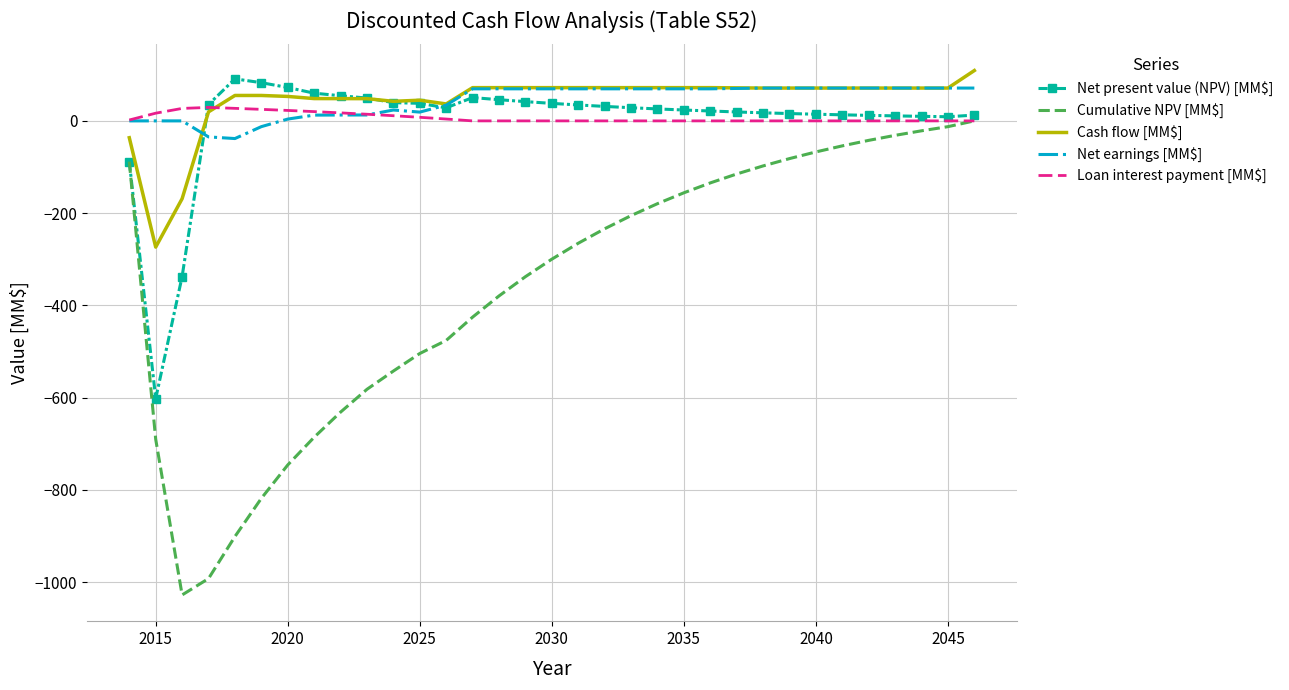

Which series has the widest spread of values?

Cumulative NPV [MM$]